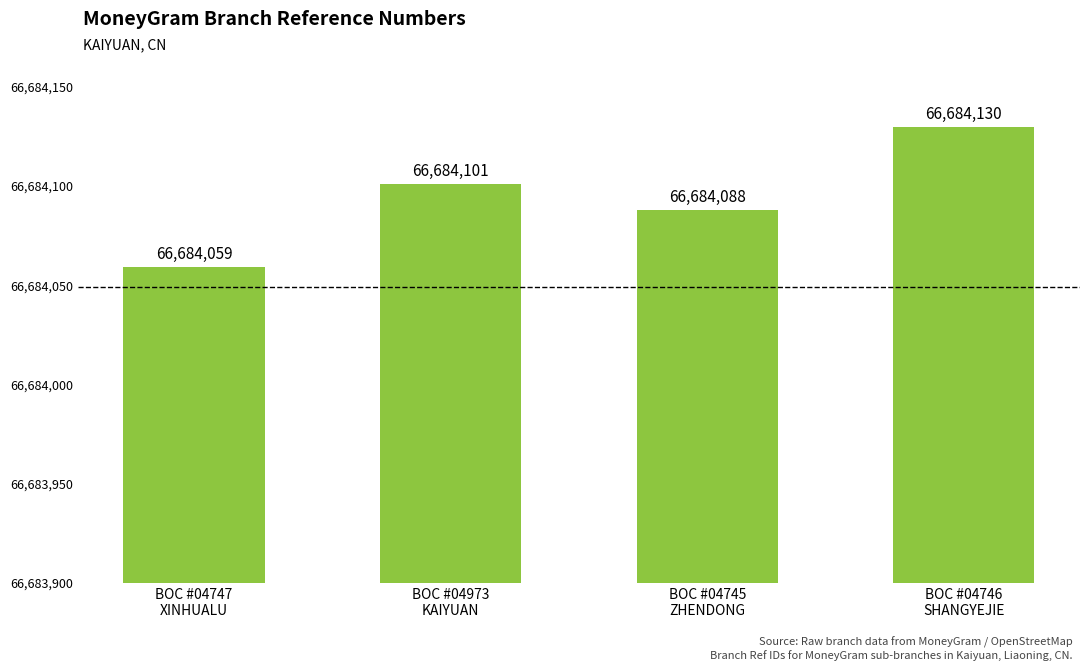

Reading right to left, extract all data points from this chart.

BOC #04746
SHANGYEJIE=66684130	BOC #04745
ZHENDONG=66684088	BOC #04973
KAIYUAN=66684101	BOC #04747
XINHUALU=66684059